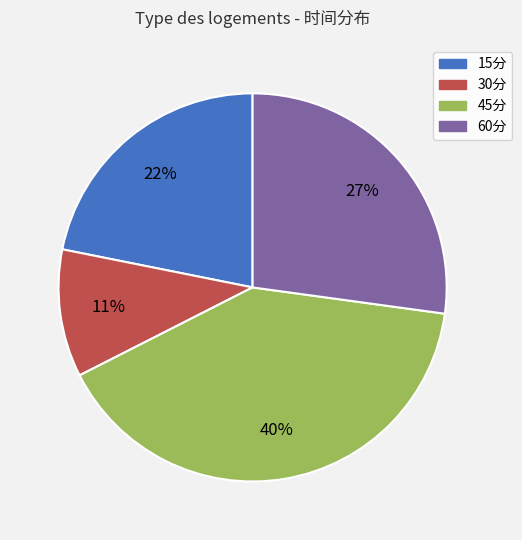

Is 30分 the majority of the pie?

No